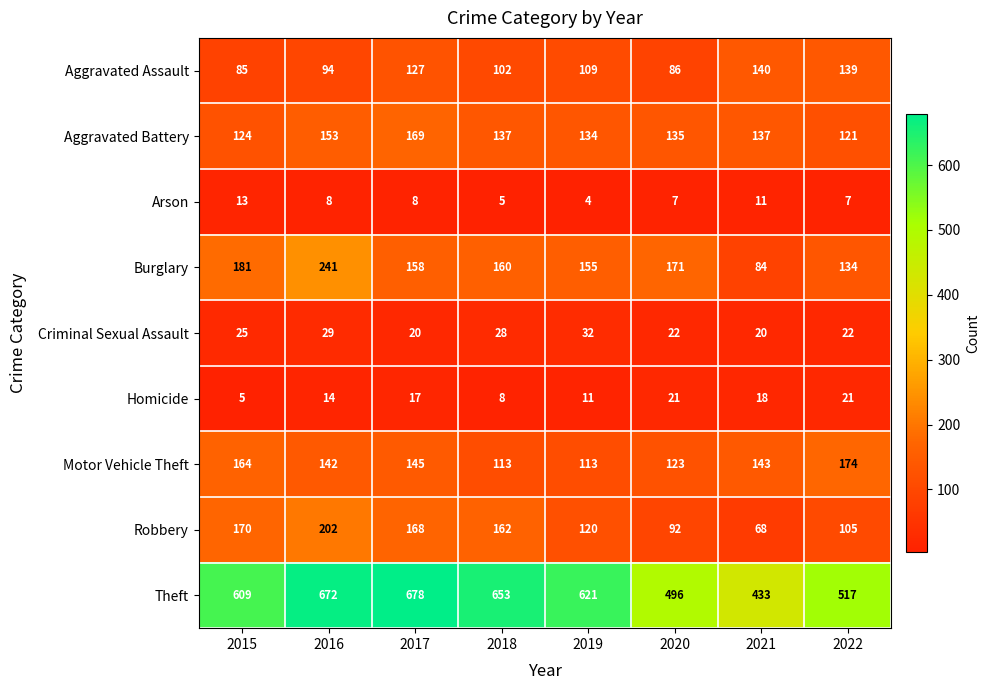

At 2016, list the series in order from smallest to largest.

Arson, Homicide, Criminal Sexual Assault, Aggravated Assault, Motor Vehicle Theft, Aggravated Battery, Robbery, Burglary, Theft